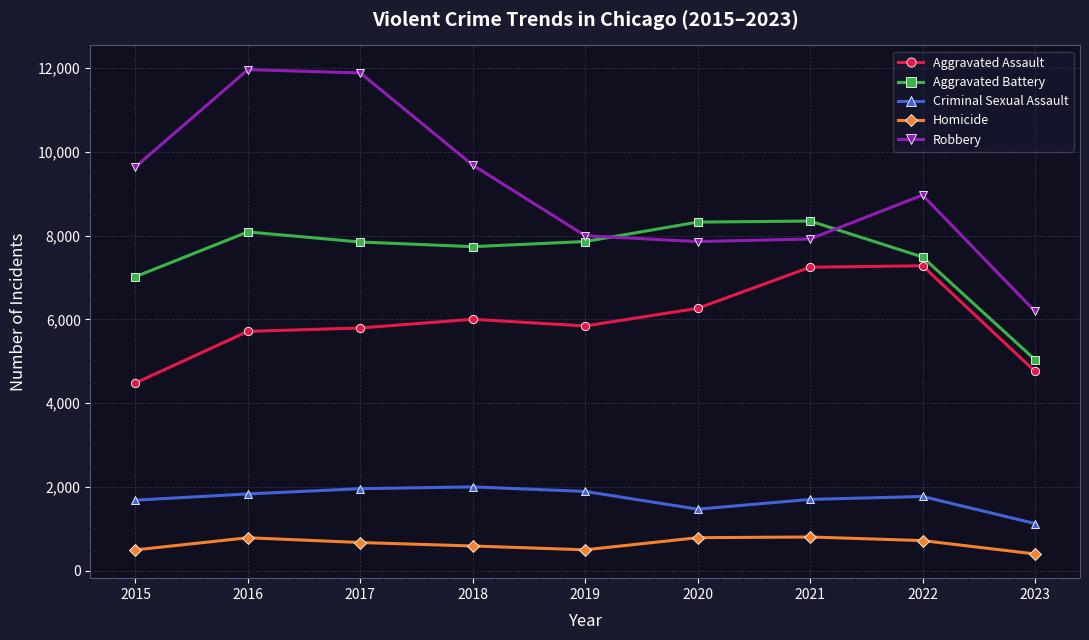

How many data points does each series have?

9